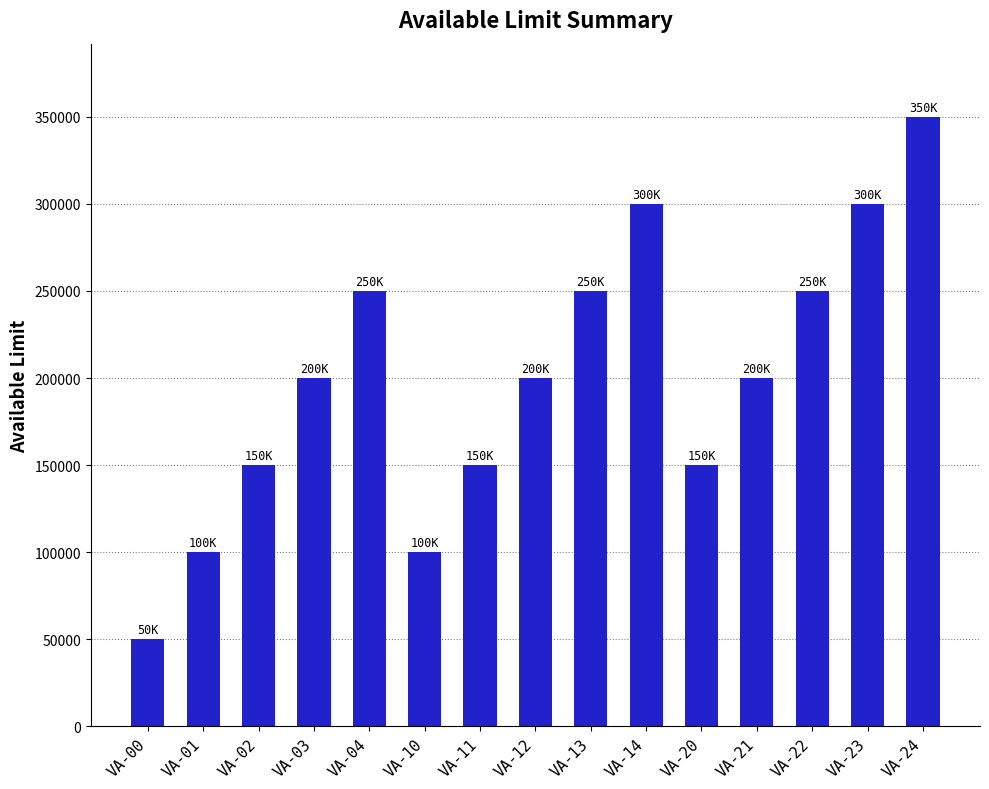

What is the average value?

200000